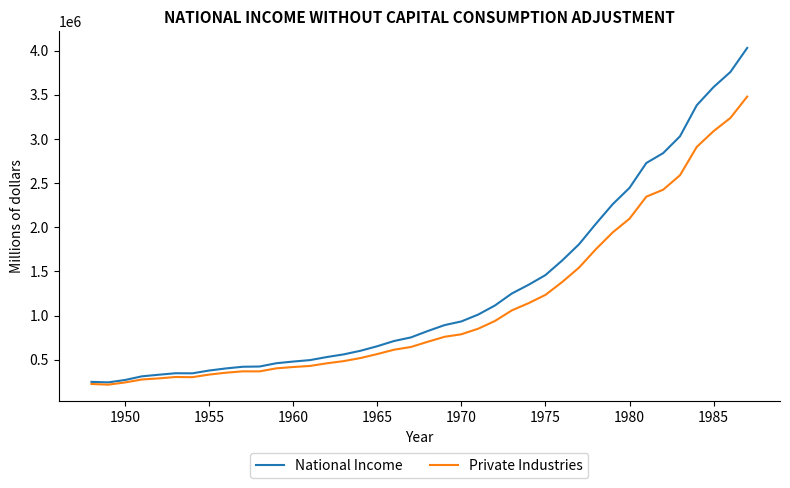

List the series in order of their overall mean, highest first.

National Income, Private Industries